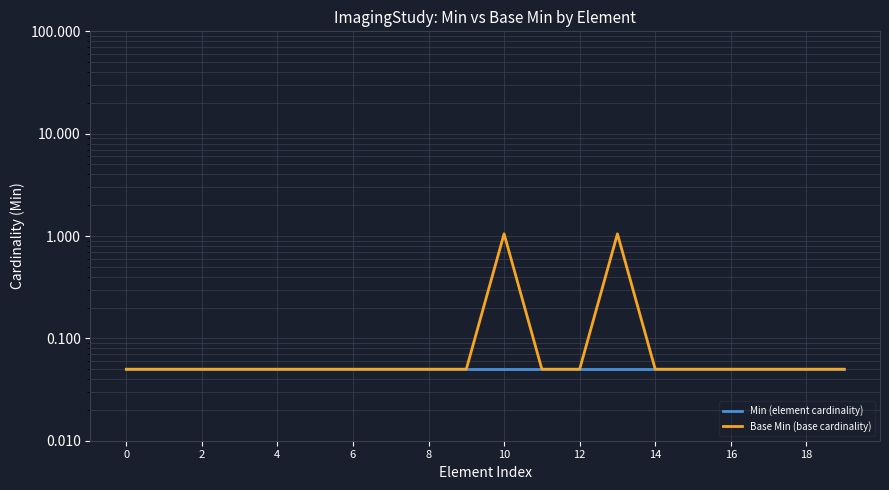

List the series in order of their overall mean, highest first.

Base Min (base cardinality), Min (element cardinality)